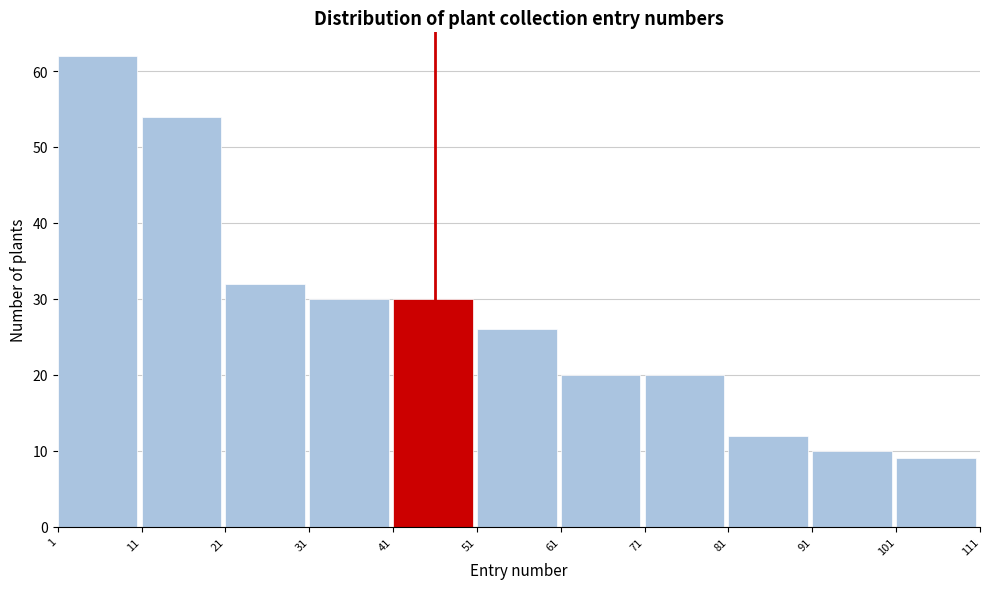

Reading left to right, transcribe this chart: for each bar, give the range it covers on the x-axis and its height. The values are not printed on the chart, so give them approximately, as read against the axis.

1 to 11: 62
11 to 21: 54
21 to 31: 32
31 to 41: 30
41 to 51: 30
51 to 61: 26
61 to 71: 20
71 to 81: 20
81 to 91: 12
91 to 101: 10
101 to 111: 9